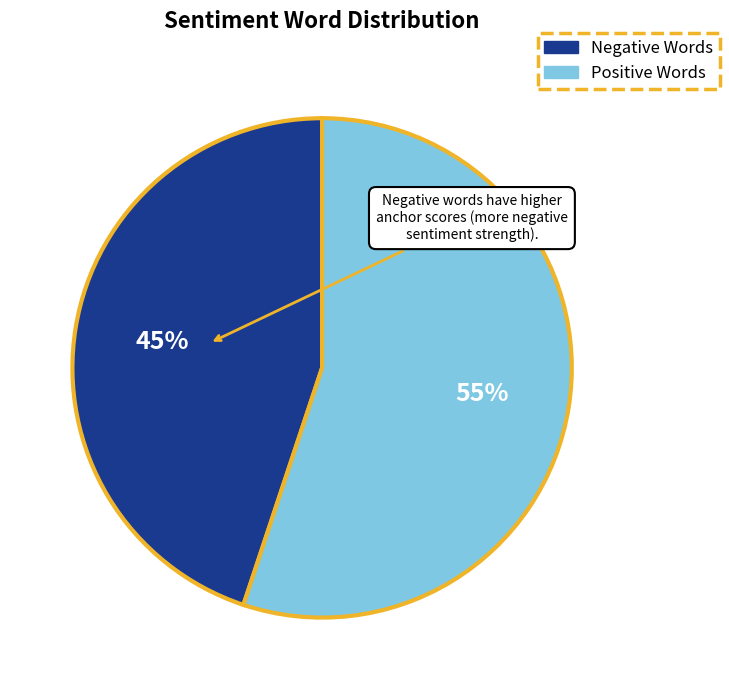

Is there a majority slice in this chart?

Yes